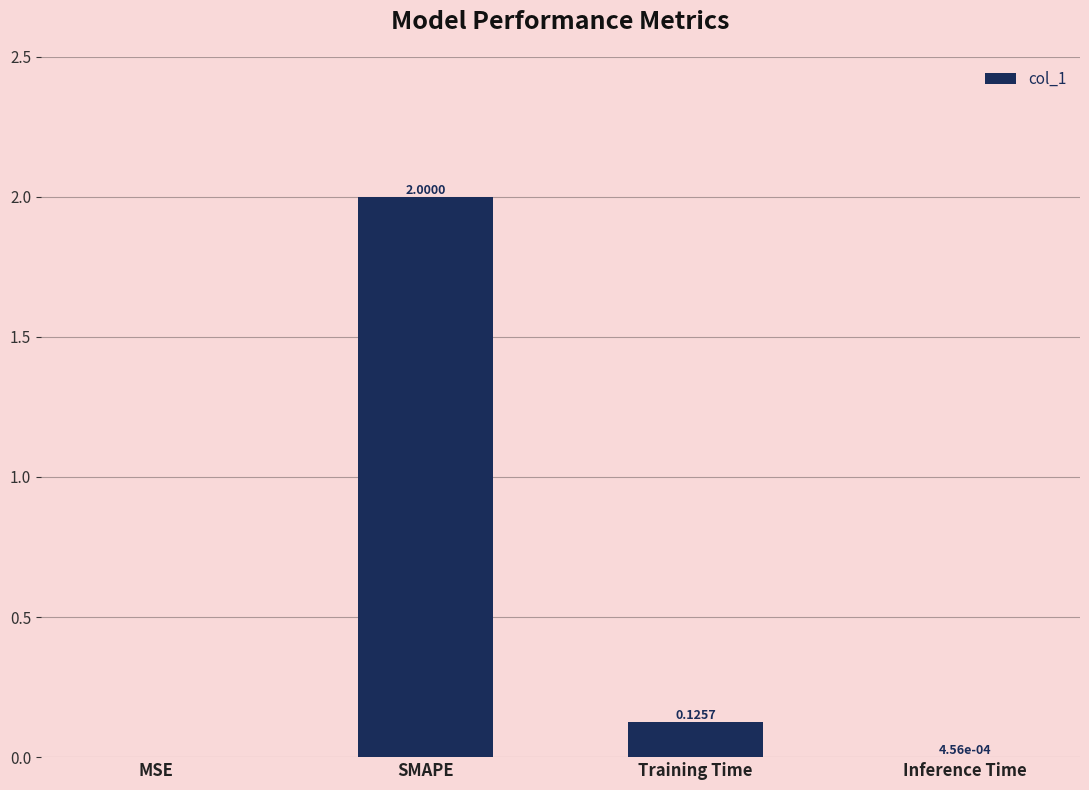

What is the average value?

0.5